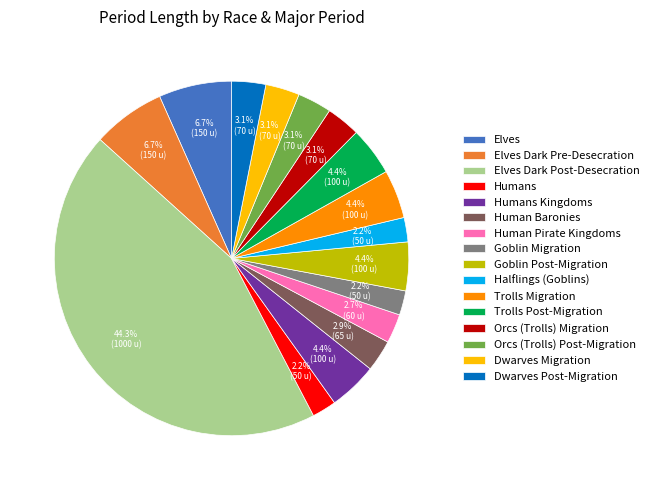

Is the sum of Goblin Post-Migration and Goblin Migration greater than half?

No